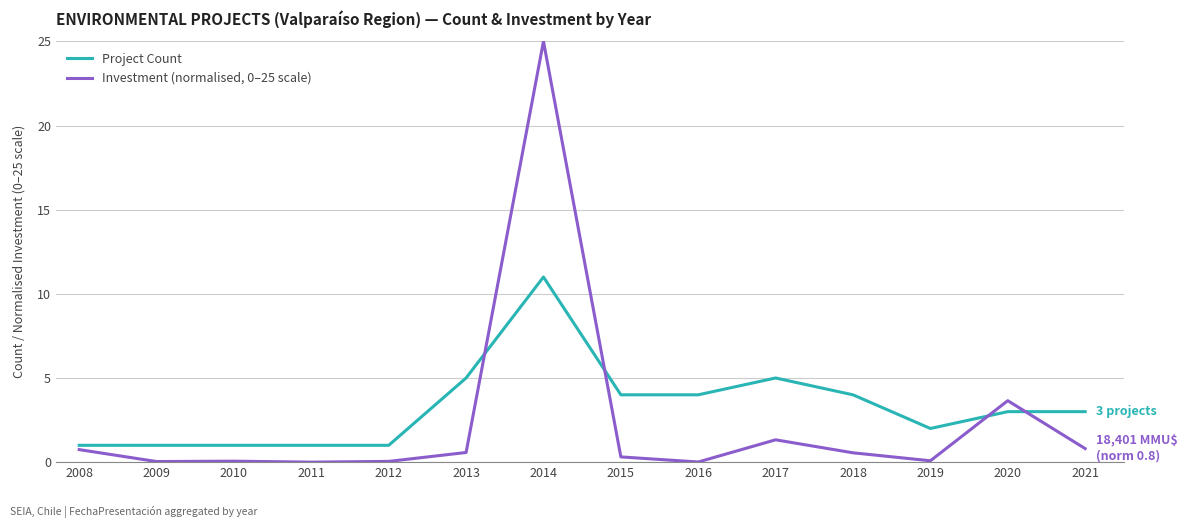

At which category is the sum across all series the highest?

2014